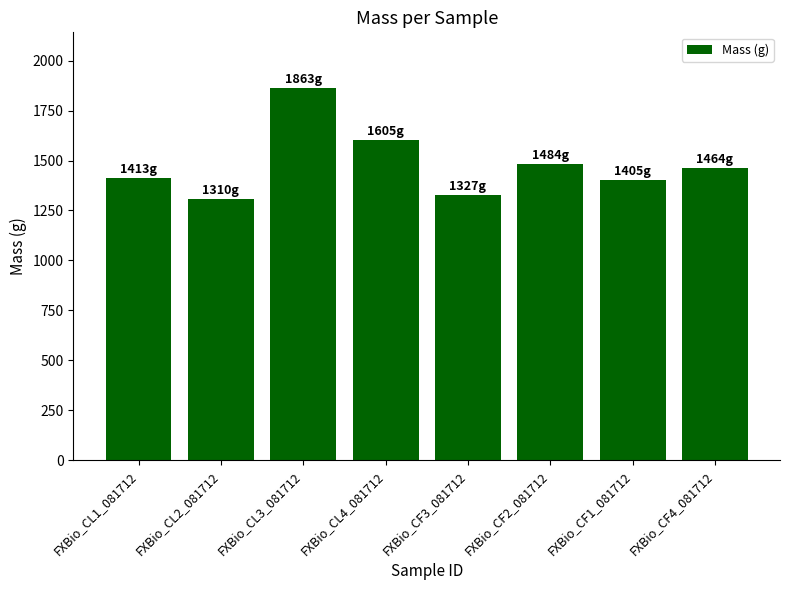

What is the smallest value displayed?

1310